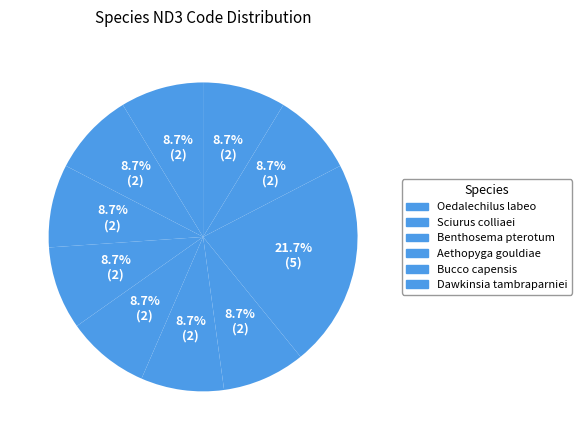

Rank the categories by value from highest to lowest.

Bothrogonia yunana, Oedalechilus labeo, Sciurus colliaei, Benthosema pterotum, Aethopyga gouldiae, Bucco capensis, Dawkinsia tambraparniei, Neosalanx tangkahkeii, Porzana pusilla, Plesiomyzon baotingensis